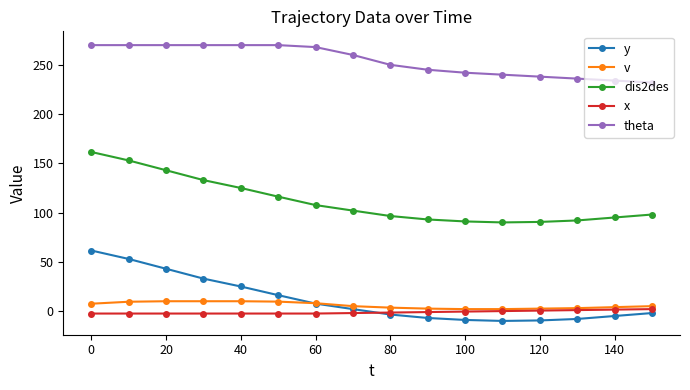

At how many categories does at least one series exceed 172?

16